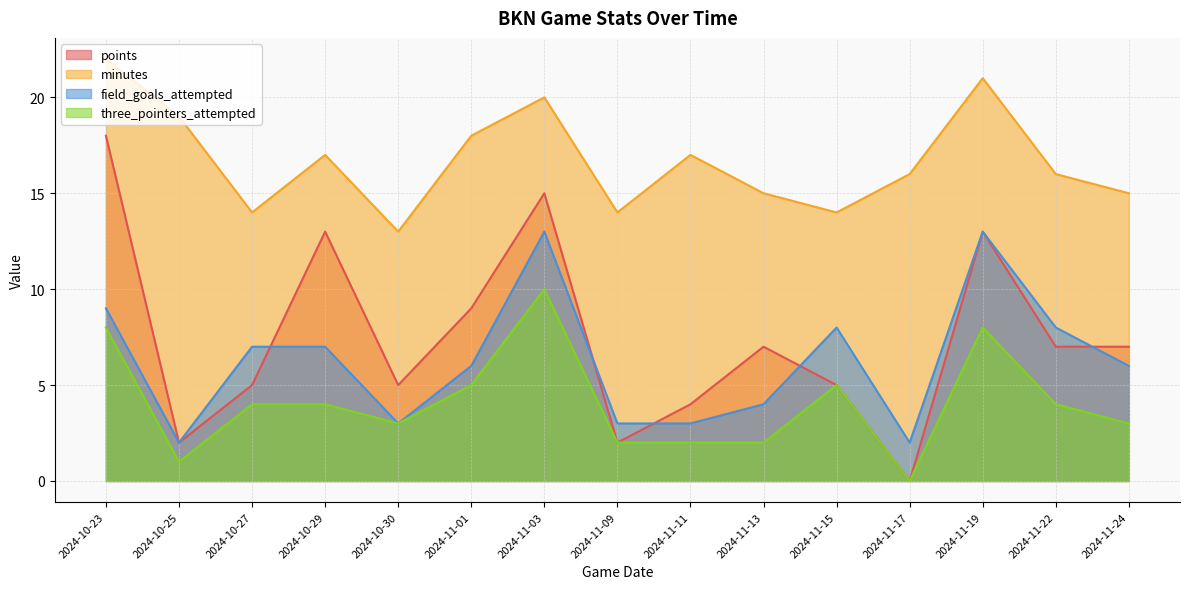

What is the label of the 2nd point from the right?

2024-11-22